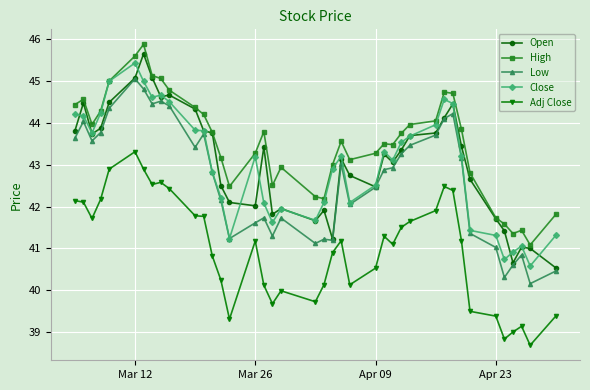

True or false: Close has more than 1 interior local peaks.

True